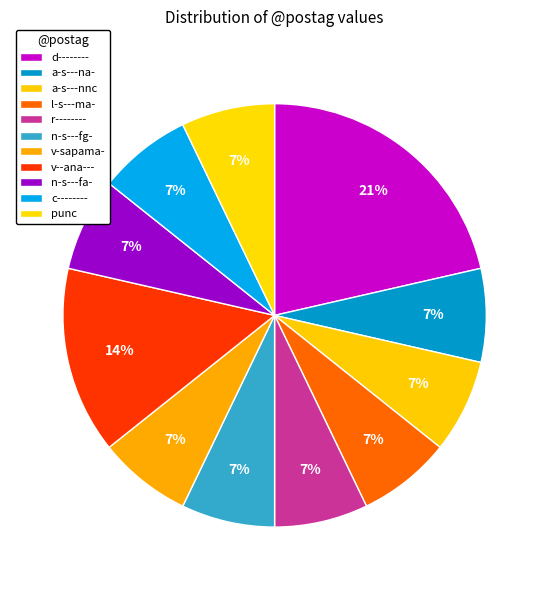

What percentage is NOT represented by l-s---ma-?

92.9%